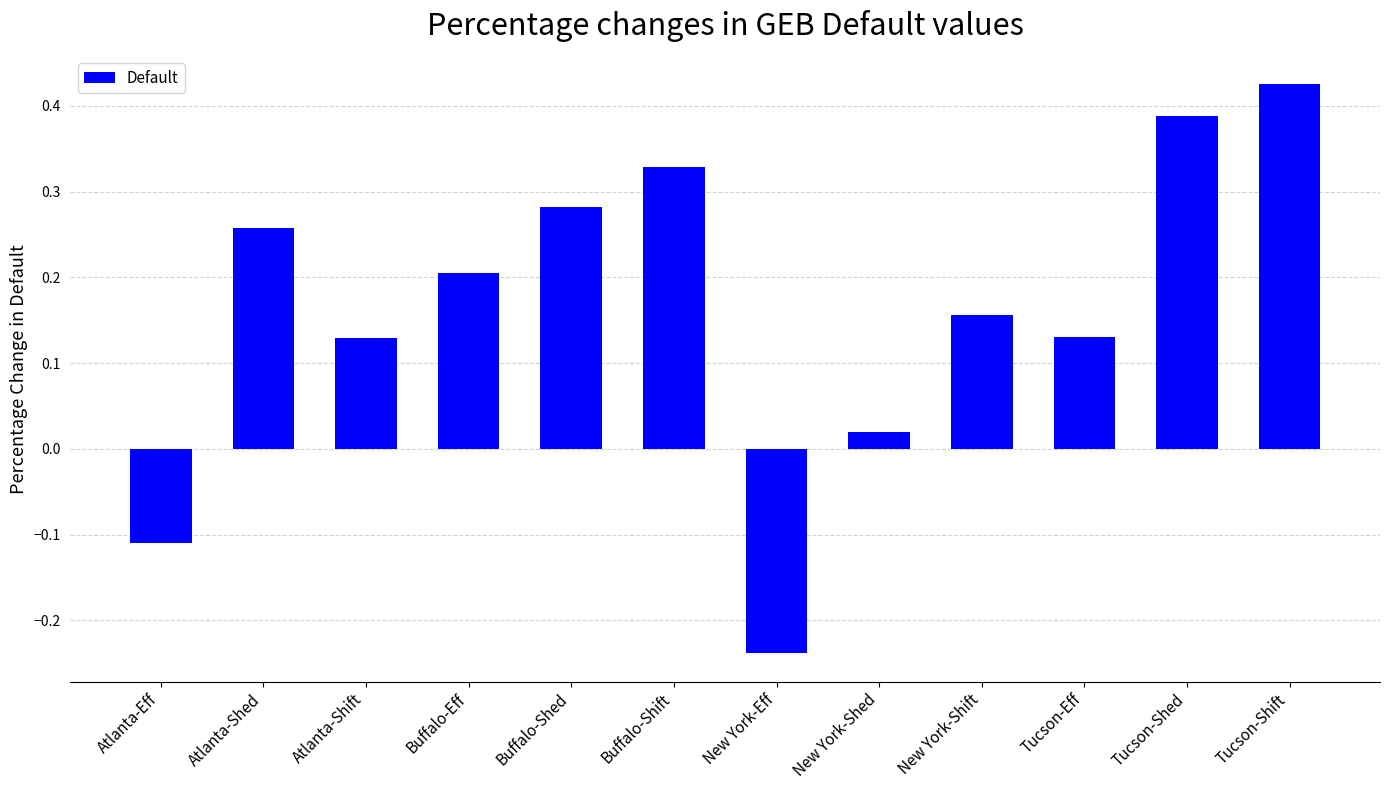

Which category has the highest value across all series?

Tucson-Shift